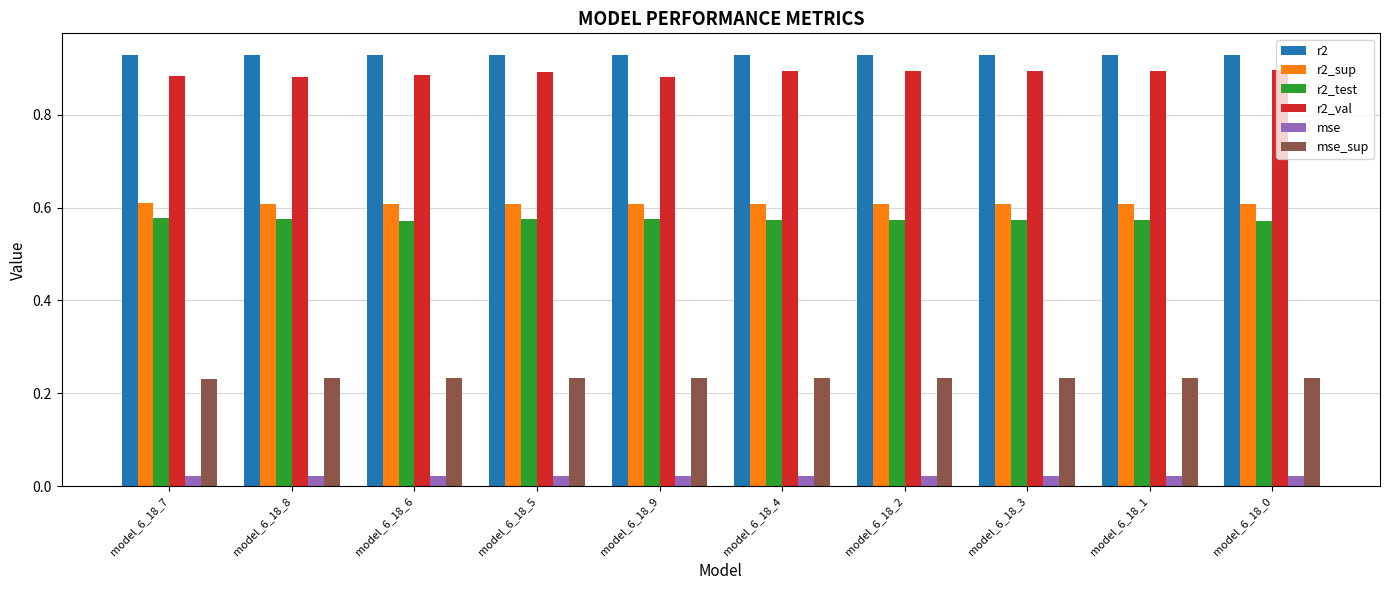

At how many categories does at least one series exceed 0?

10